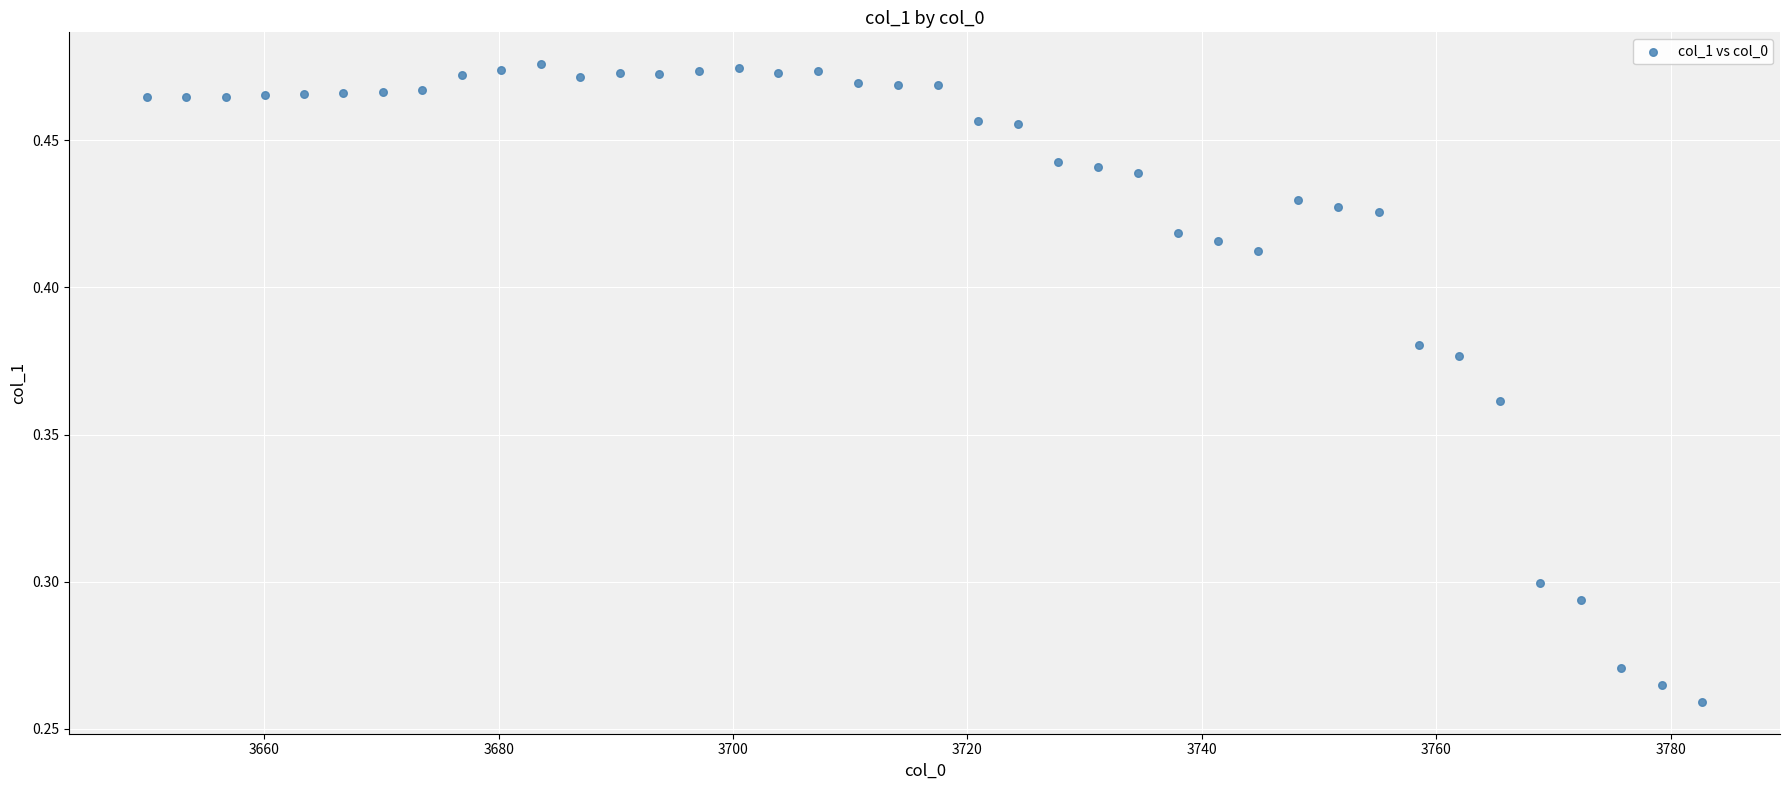

What is the range of X values (max minus min)?

132.7